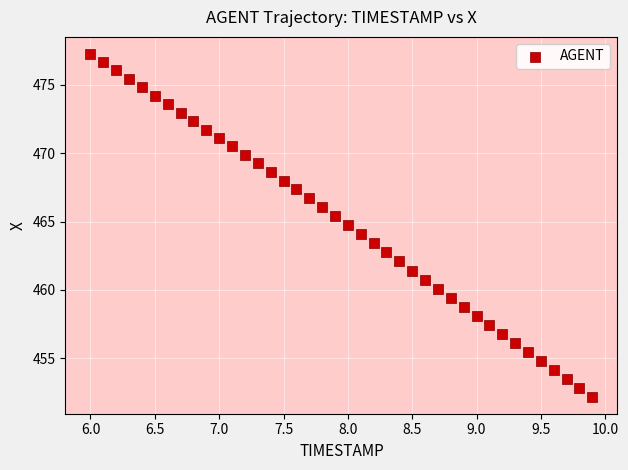

What is the range of Y values (max minus min)?

25.0